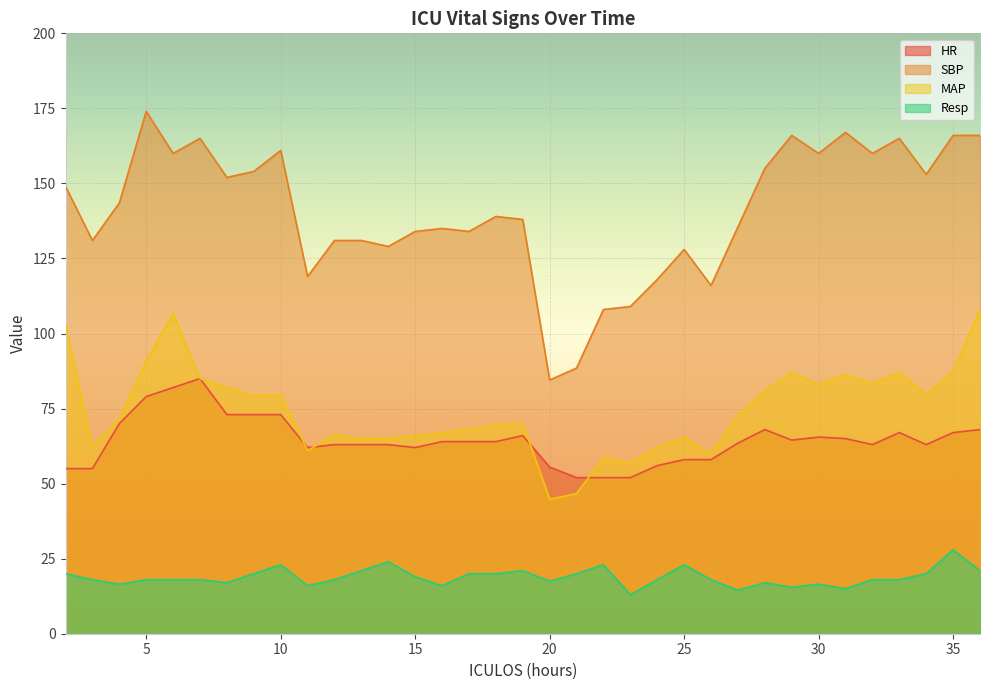

The SBP series shows 165.0 at 33. True or false?

True